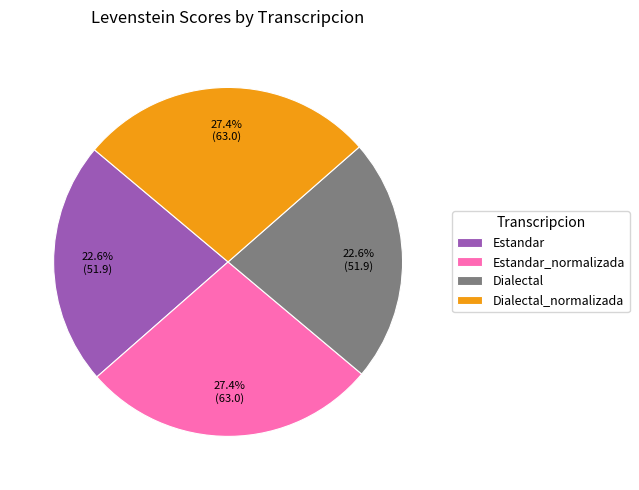

Does any single category account for the majority?

No